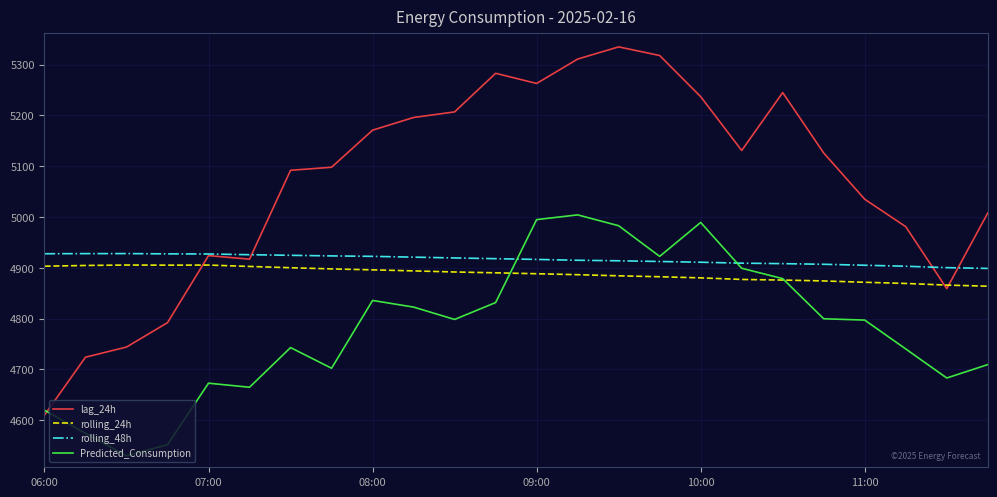

What are all the series names shown in the legend?

lag_24h, rolling_24h, rolling_48h, Predicted_Consumption